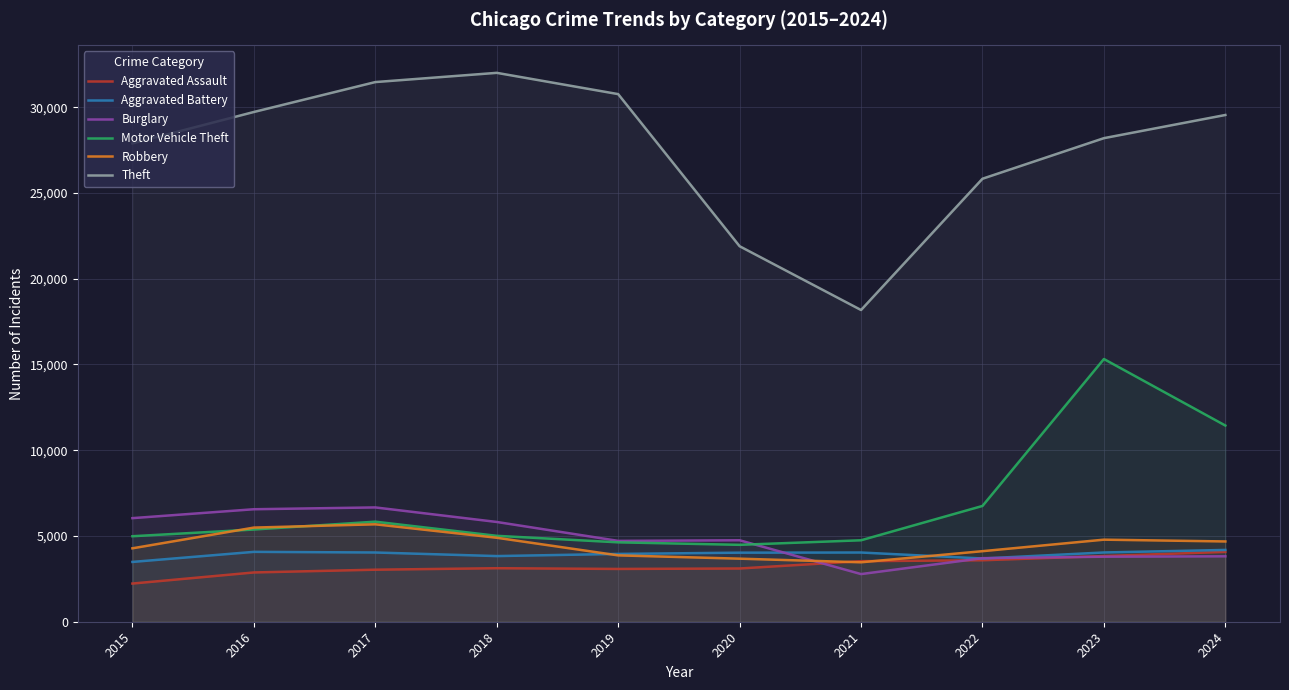

How many categories are shown in the chart?

10